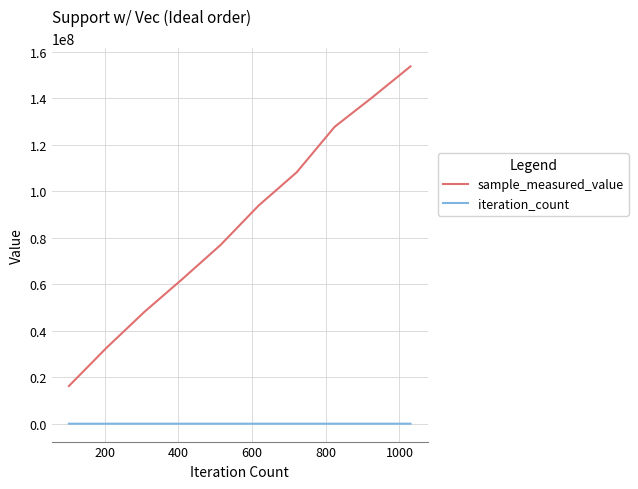

What is the lowest value of the sample_measured_value series?

16194322